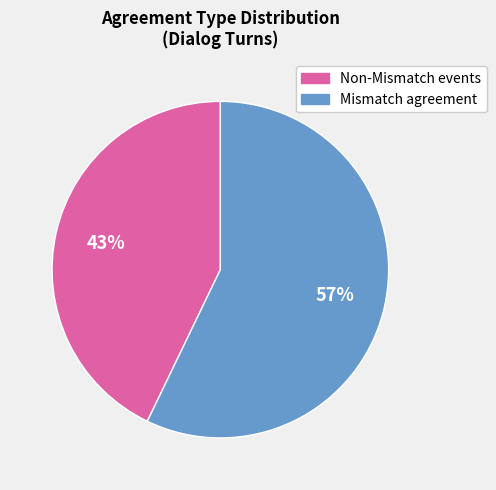

True or false: Mismatch agreement accounts for 57% of the total.

True